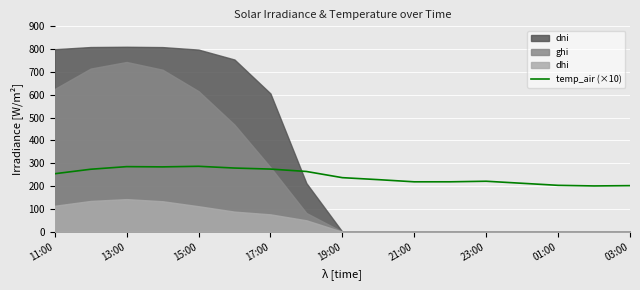

What is the lowest value of the temp_air (×10) series?

200.8